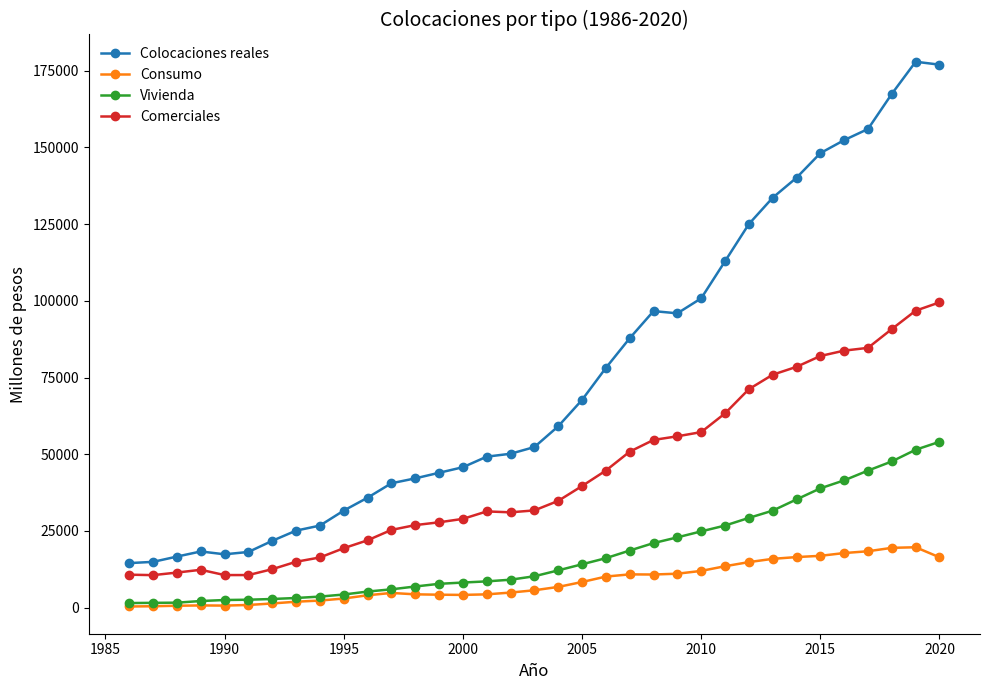

What is the maximum value for Consumo?

19696